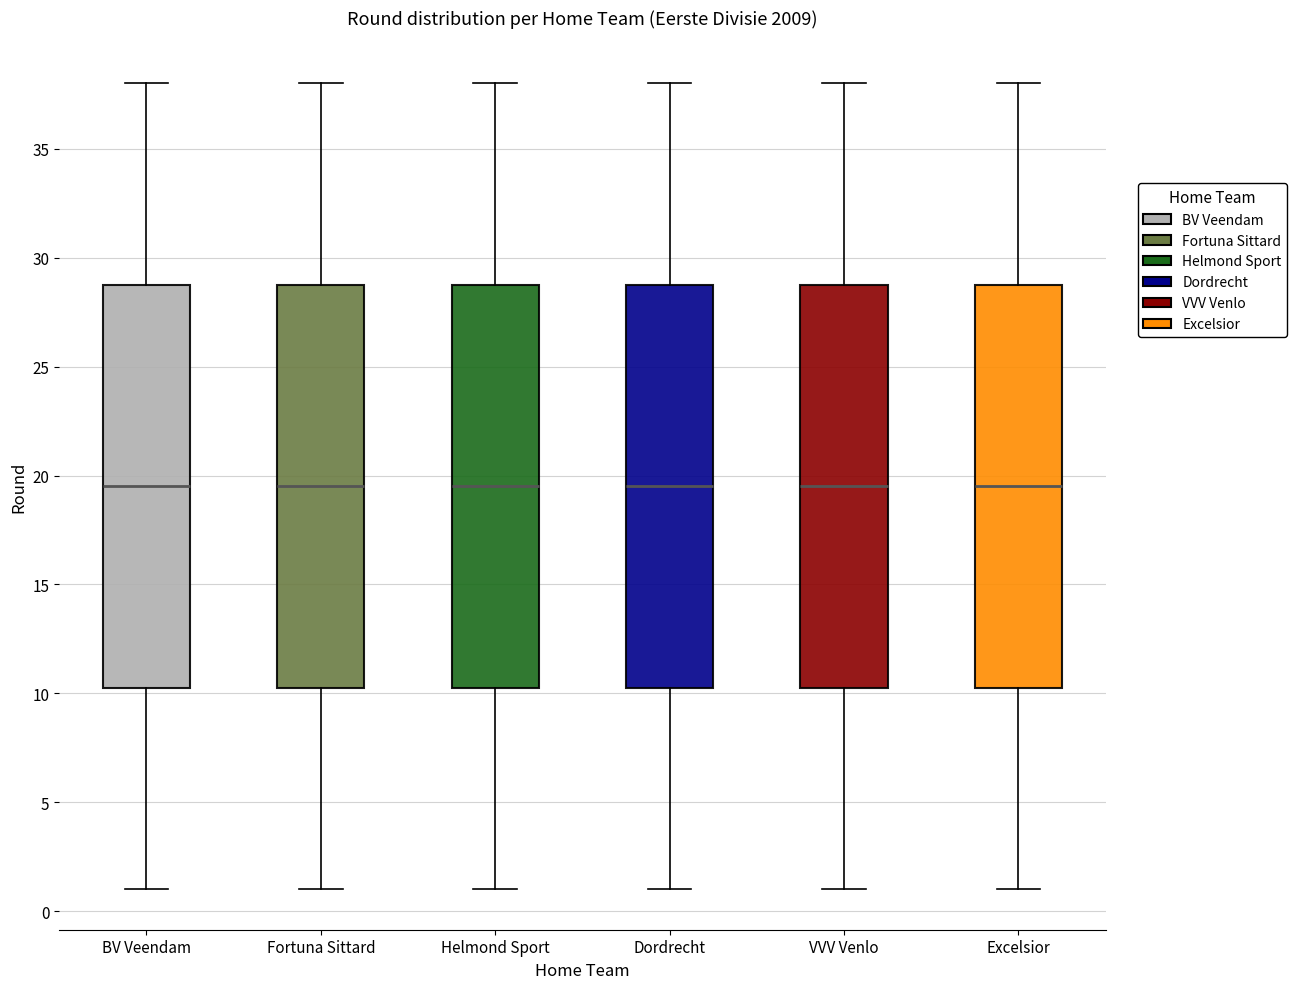

Reading left to right, transcribe this box plot: for each box, give where its median line is, the range the box spans, and where its two whiskers end, as read against the y-axis. The values are not printed on the chart, so give them approximately, as read against the axis.

BV Veendam: median 19.5, box 10.5 to 29.0, whiskers 1.0 to 38.0
Fortuna Sittard: median 19.5, box 10.5 to 29.0, whiskers 1.0 to 38.0
Helmond Sport: median 19.5, box 10.5 to 29.0, whiskers 1.0 to 38.0
Dordrecht: median 19.5, box 10.5 to 29.0, whiskers 1.0 to 38.0
VVV Venlo: median 19.5, box 10.5 to 29.0, whiskers 1.0 to 38.0
Excelsior: median 19.5, box 10.5 to 29.0, whiskers 1.0 to 38.0